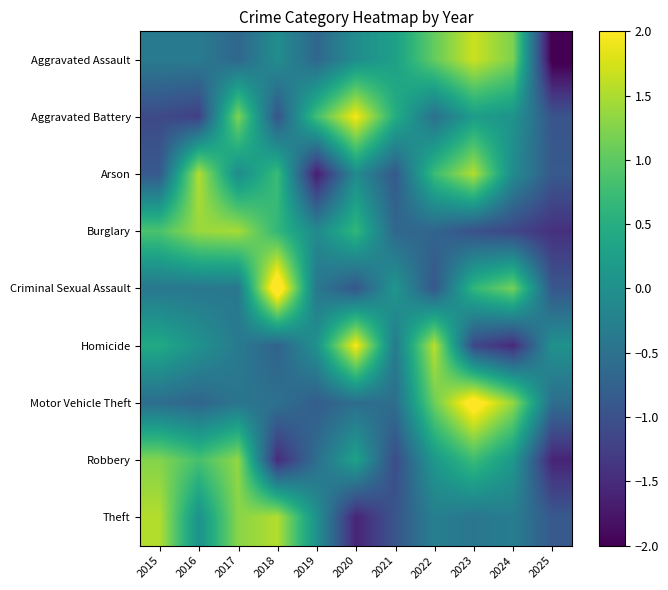

Reading left to right, transcribe all the data shown in this chart.

Aggravated Assault: 2015=-0.4	2016=-0.4	2017=-0.7	2018=-0.0	2019=-0.7	2020=-0.0	2021=0.3	2022=1.1	2023=1.7	2024=1.2	2025=-2.1
Aggravated Battery: 2015=-1.1	2016=-1.2	2017=1.2	2018=-0.9	2019=0.8	2020=1.9	2021=0.5	2022=-0.5	2023=0.2	2024=0.1	2025=-0.9
Arson: 2015=-0.9	2016=1.5	2017=-0.1	2018=0.7	2019=-1.7	2020=-0.1	2021=-0.9	2022=0.7	2023=1.5	2024=-0.1	2025=-0.9
Burglary: 2015=0.9	2016=1.4	2017=1.5	2018=0.6	2019=-0.1	2020=0.6	2021=-0.7	2022=-0.7	2023=-1.0	2024=-1.1	2025=-1.4
Criminal Sexual Assault: 2015=-0.4	2016=-0.4	2017=-0.4	2018=2.5	2019=-0.4	2020=-0.9	2021=0.1	2022=-0.9	2023=0.6	2024=1.2	2025=-0.9
Homicide: 2015=0.4	2016=0.0	2017=-0.4	2018=-0.7	2019=0.0	2020=2.0	2021=-0.4	2022=1.6	2023=-1.1	2024=-1.5	2025=0.0
Motor Vehicle Theft: 2015=-0.6	2016=-0.7	2017=-0.4	2018=-0.5	2019=-0.8	2020=-0.6	2021=-0.6	2022=1.1	2023=2.2	2024=1.4	2025=-0.6
Robbery: 2015=1.3	2016=0.8	2017=1.3	2018=-1.5	2019=-0.6	2020=0.3	2021=-1.1	2022=0.1	2023=0.7	2024=0.1	2025=-1.6
Theft: 2015=1.5	2016=0.0	2017=1.3	2018=1.5	2019=0.0	2020=-1.6	2021=-0.9	2022=-0.3	2023=-0.4	2024=-0.3	2025=-0.9